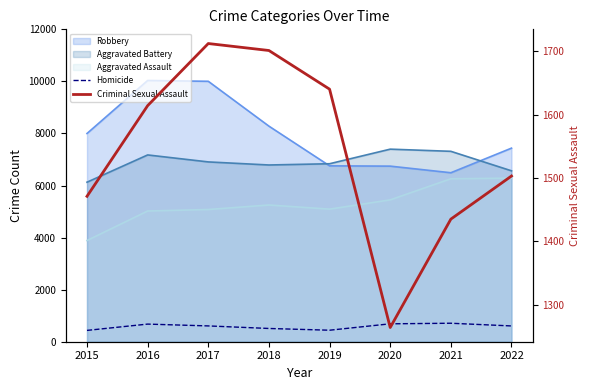

Which has a higher value, 2022 or 2015?

2022